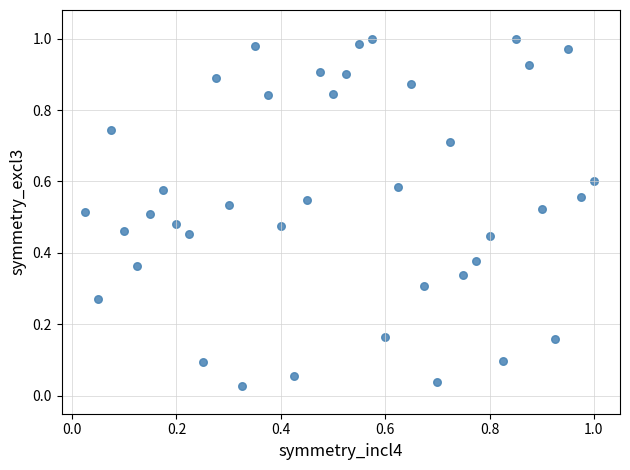

How many data points are displayed?

40